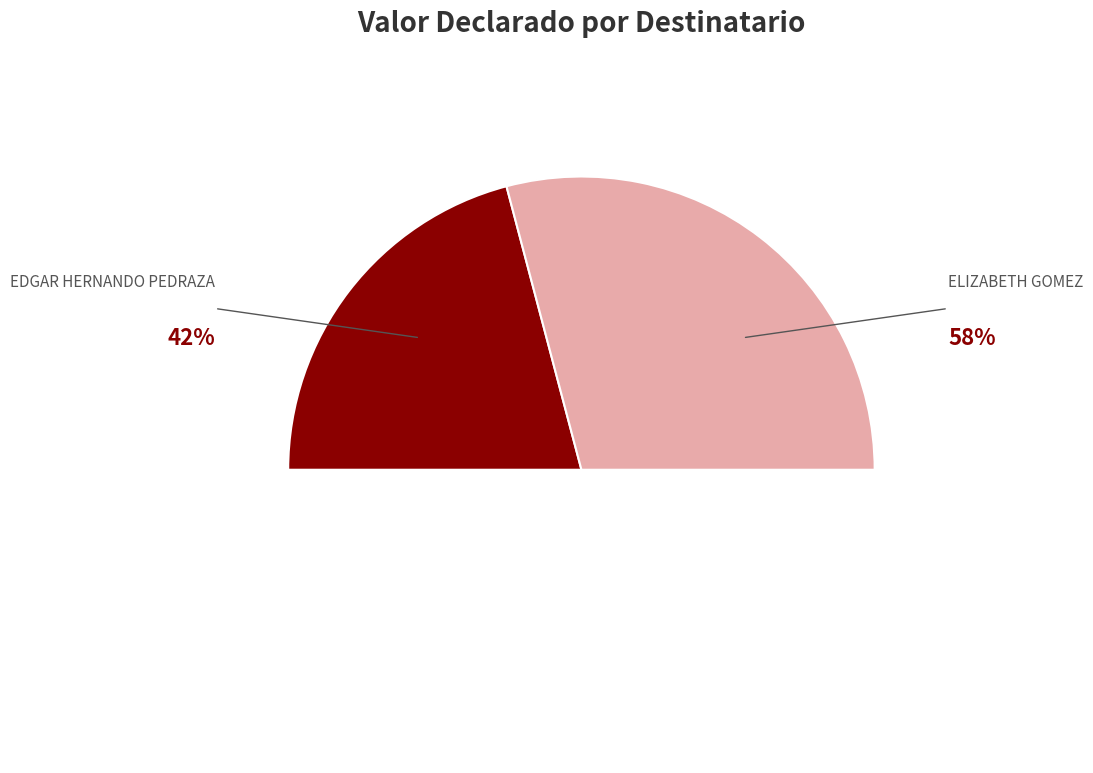

Do EDGAR HERNANDO PEDRAZA and ELIZABETH GOMEZ together represent more than half of the pie?

Yes